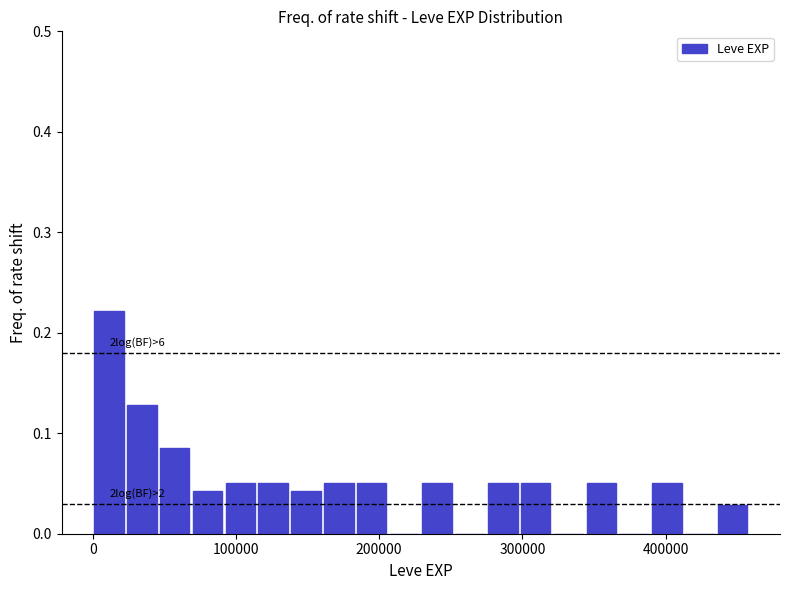

Read against the x-axis, roughly where is the centre of the tallest bar?

10000